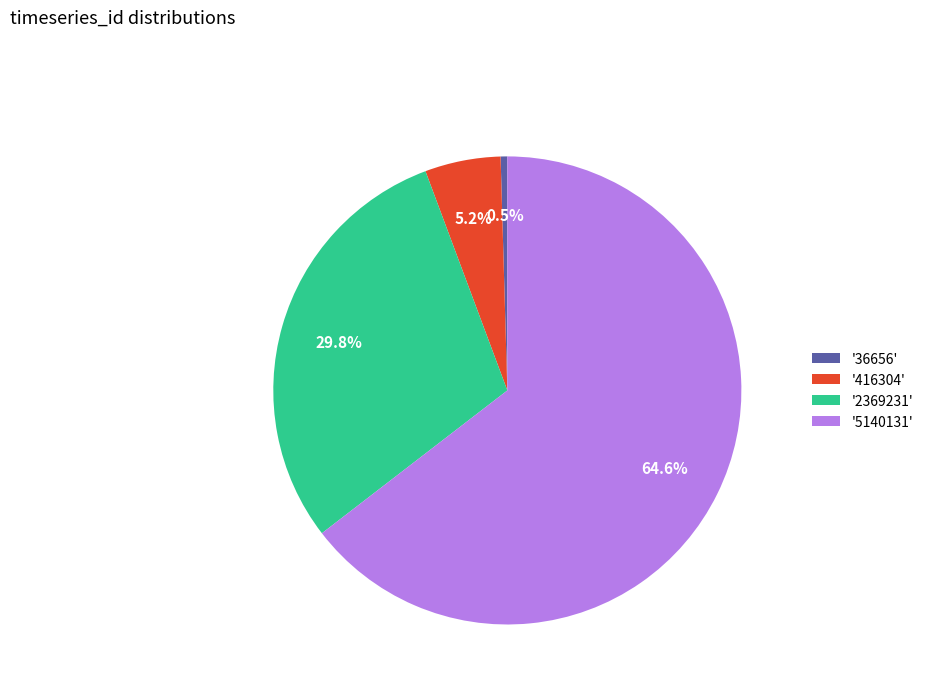

What is the ratio of the value at '5140131' to the value at '2369231'?

2.2